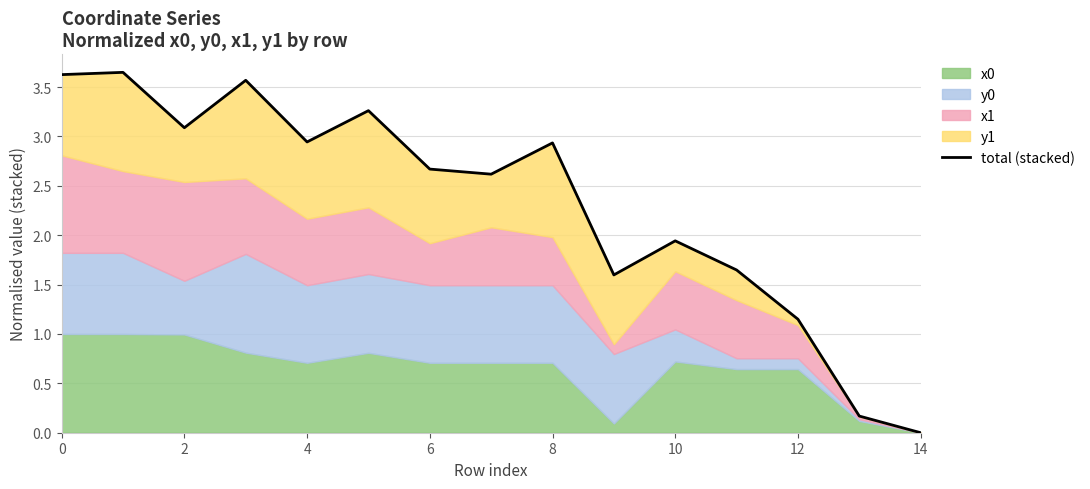

Reading right to left, what are all the values shown in this chart?

0.0	0.2	1.1	1.6	1.9	1.6	2.9	2.6	2.7	3.3	2.9	3.6	3.1	3.6	3.6